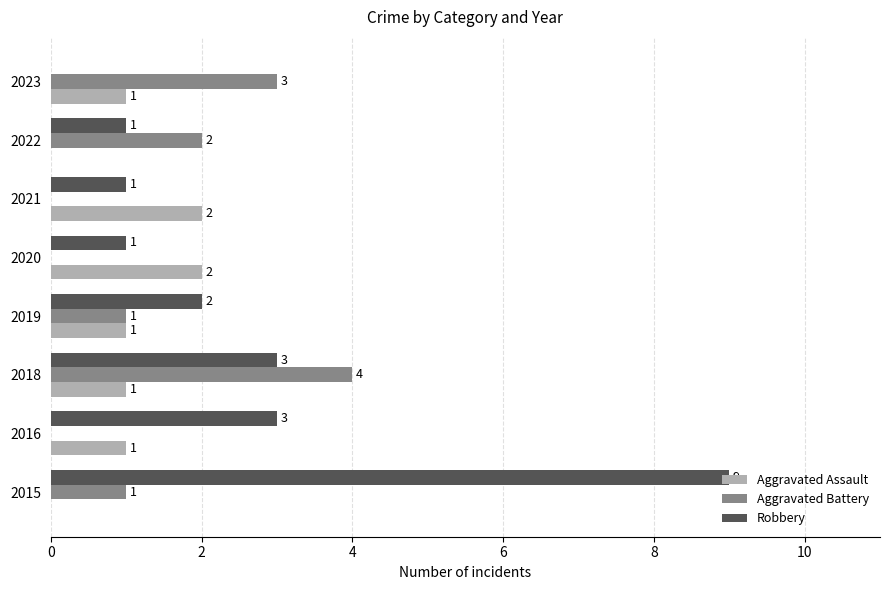

What is the maximum value for Robbery?

9